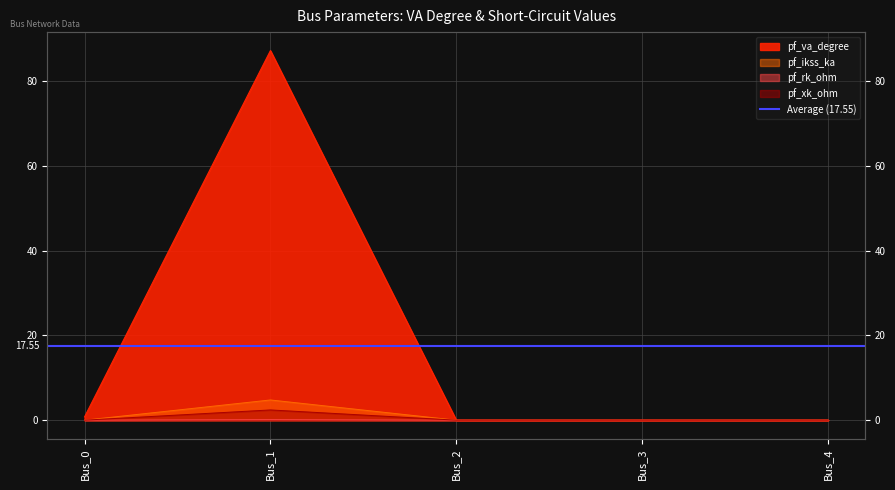

The value of pf_rk_ohm at Bus_2 is -1.3. True or false?

False